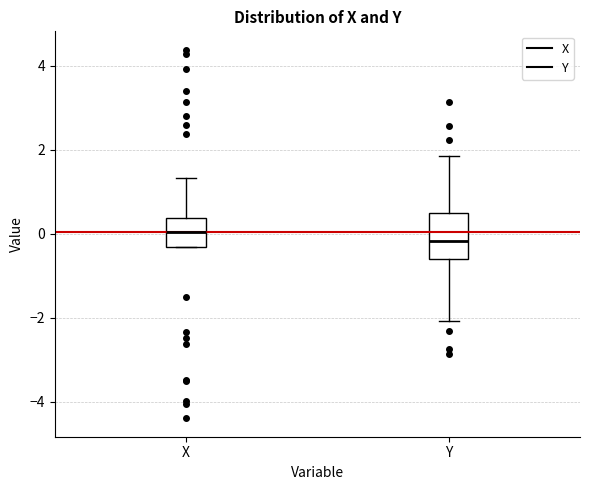

Which box is the tallest, from its lower edge to its upper edge?

Y